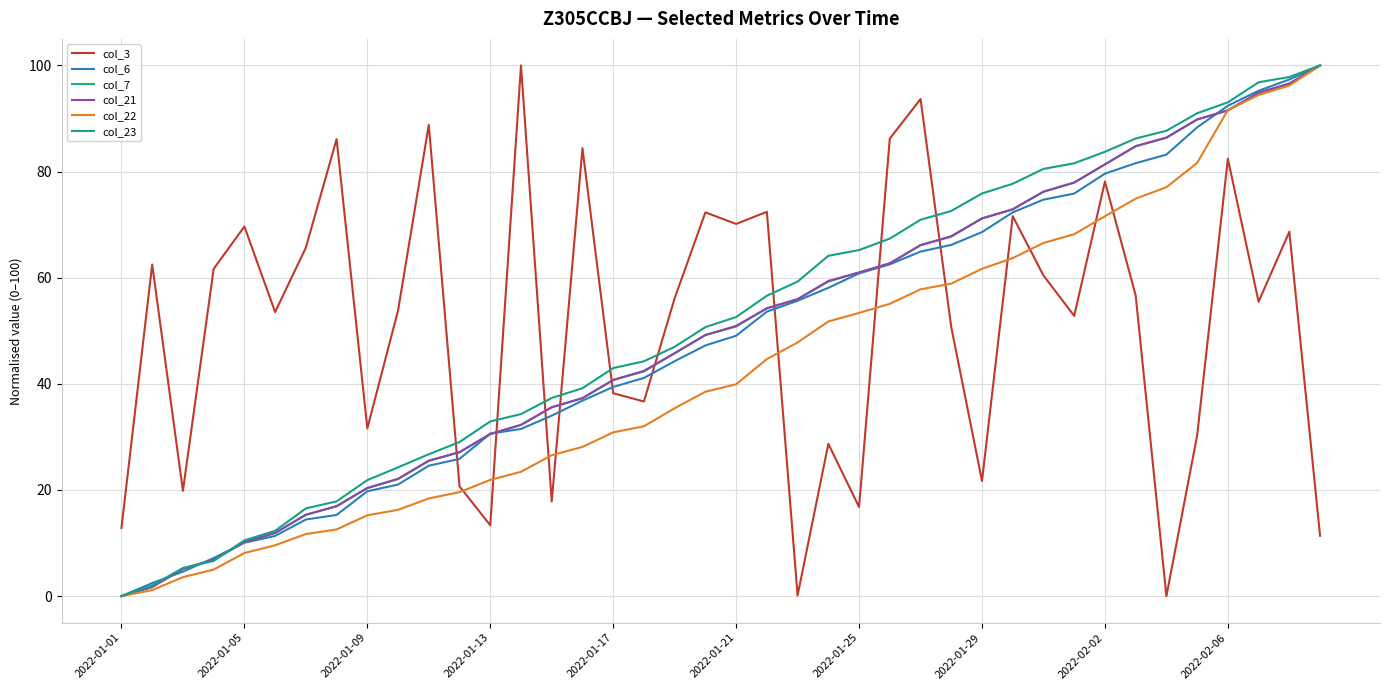

True or false: col_3 and col_21 cross at least once.

True